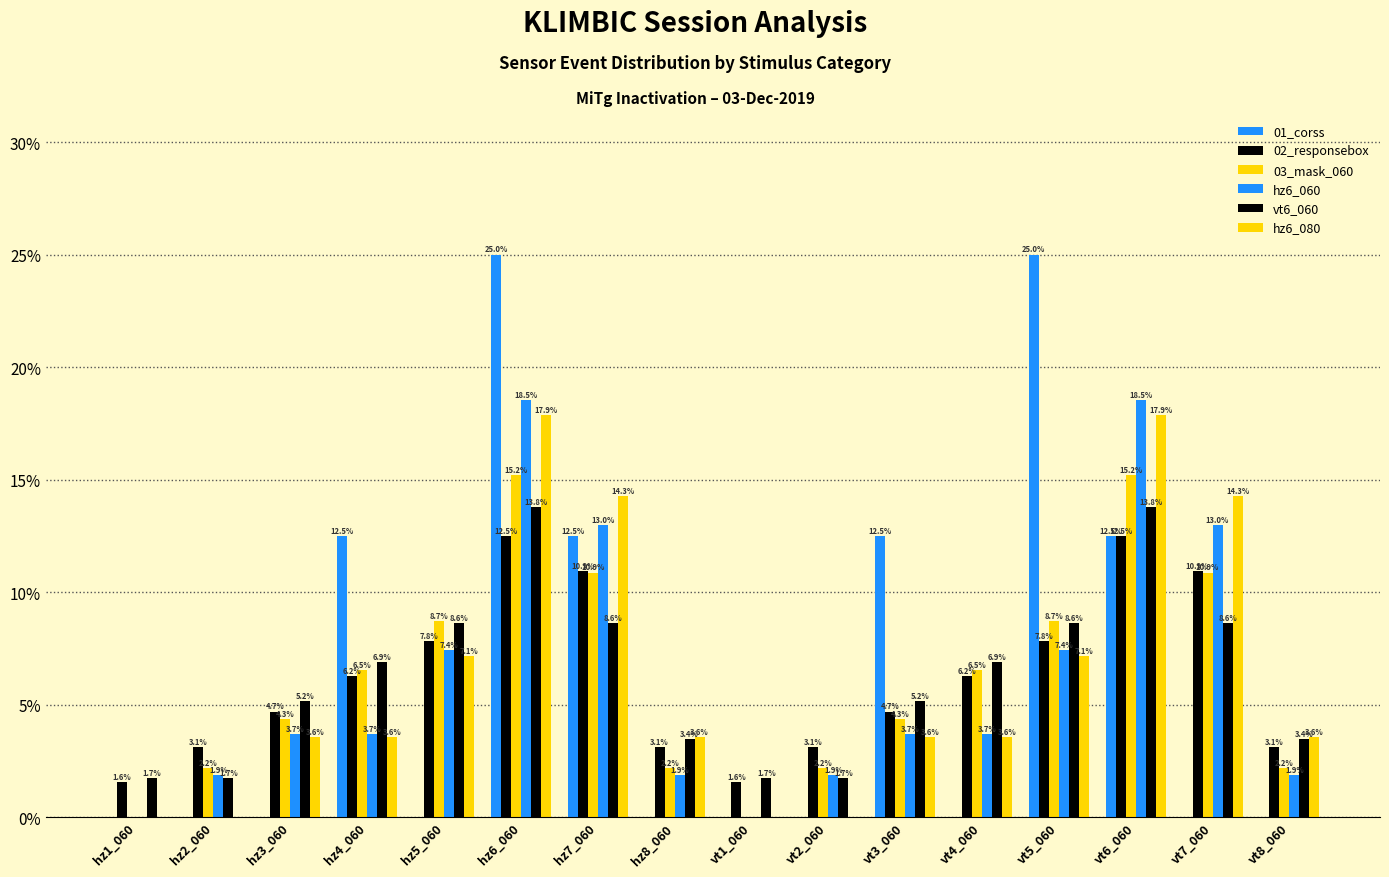

How many groups of bars are there?

16